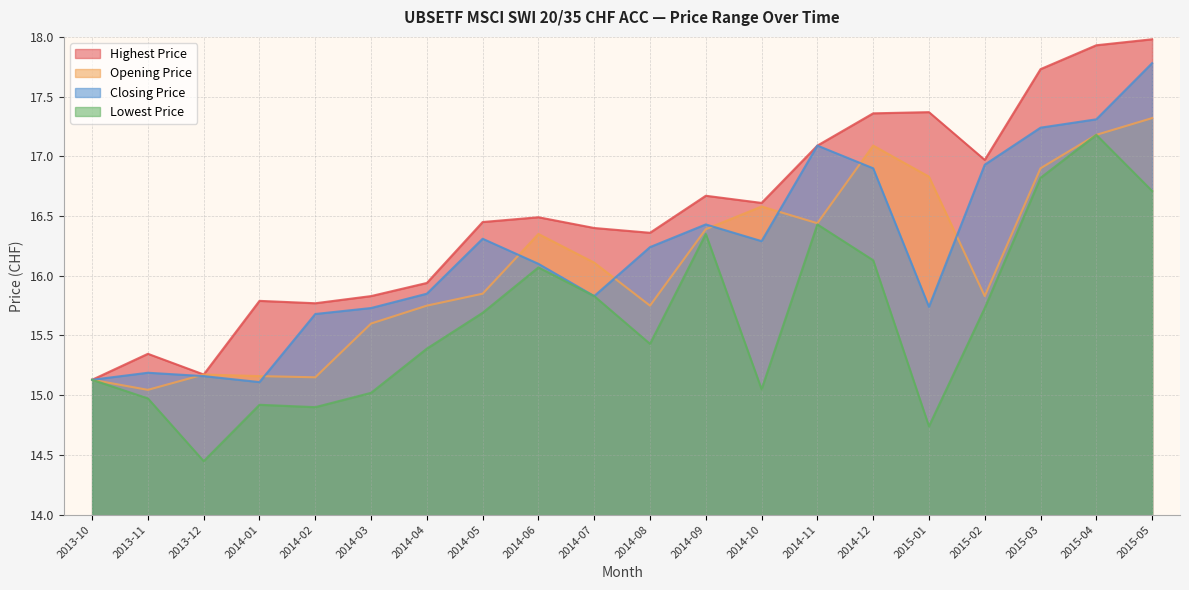

At which label is Lowest Price closest to 15?

2014-03